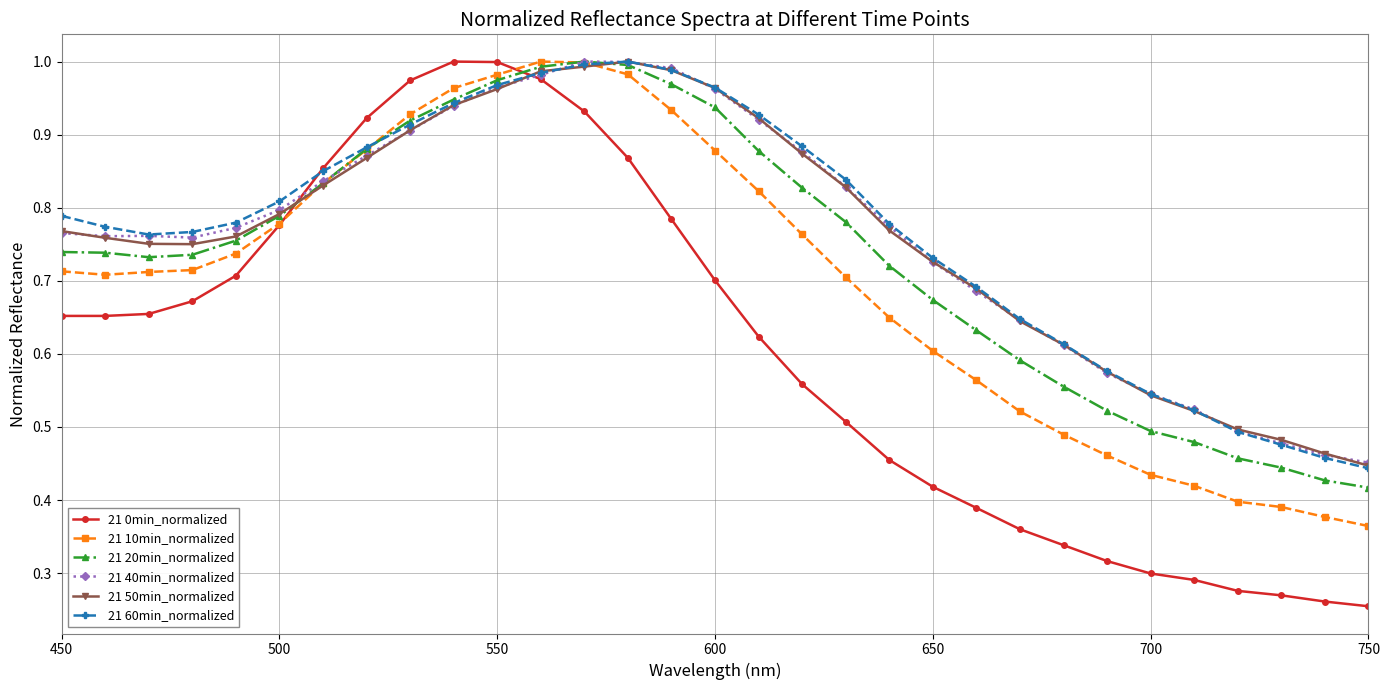

Is this an area chart (filled region under the line)?

No